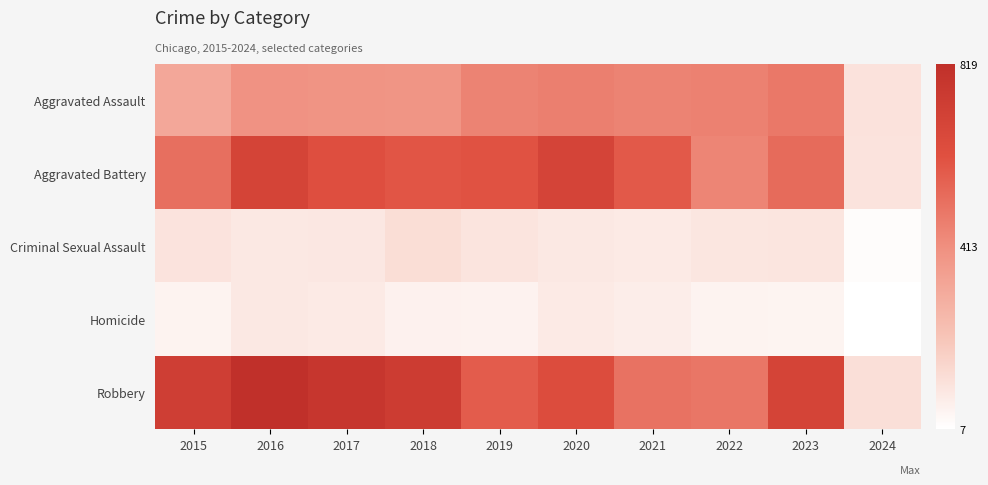

Which series has the largest total across all categories?

Robbery